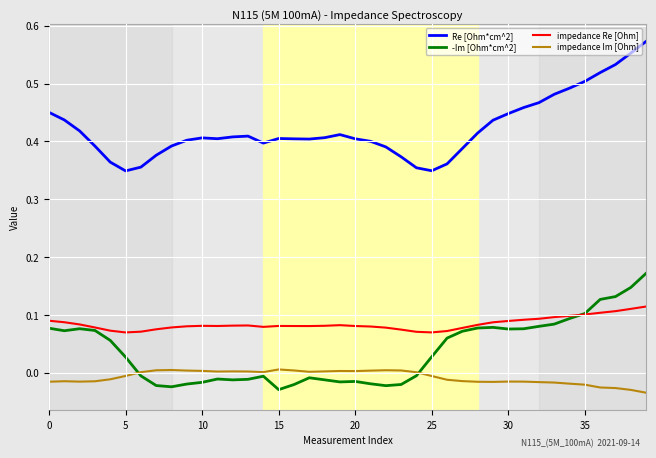

List the series in order of their peak value, lowest first.

impedance Im [Ohm], impedance Re [Ohm], -Im [Ohm*cm^2], Re [Ohm*cm^2]